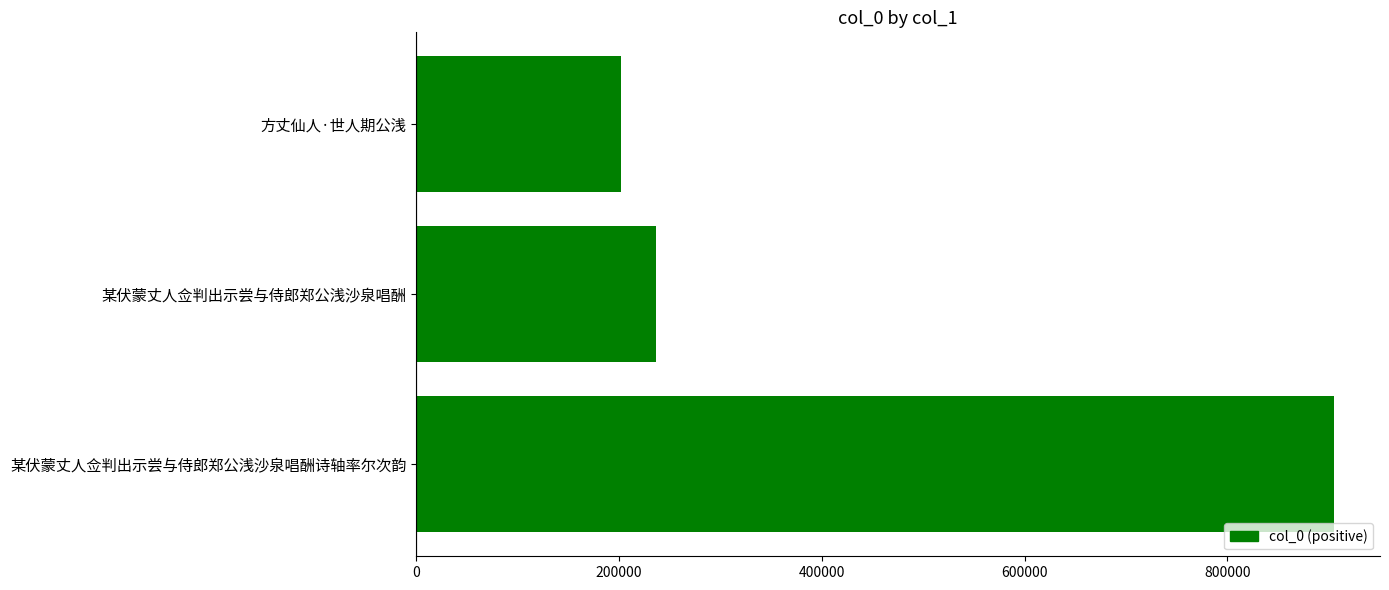

What is the greatest value displayed?

905198